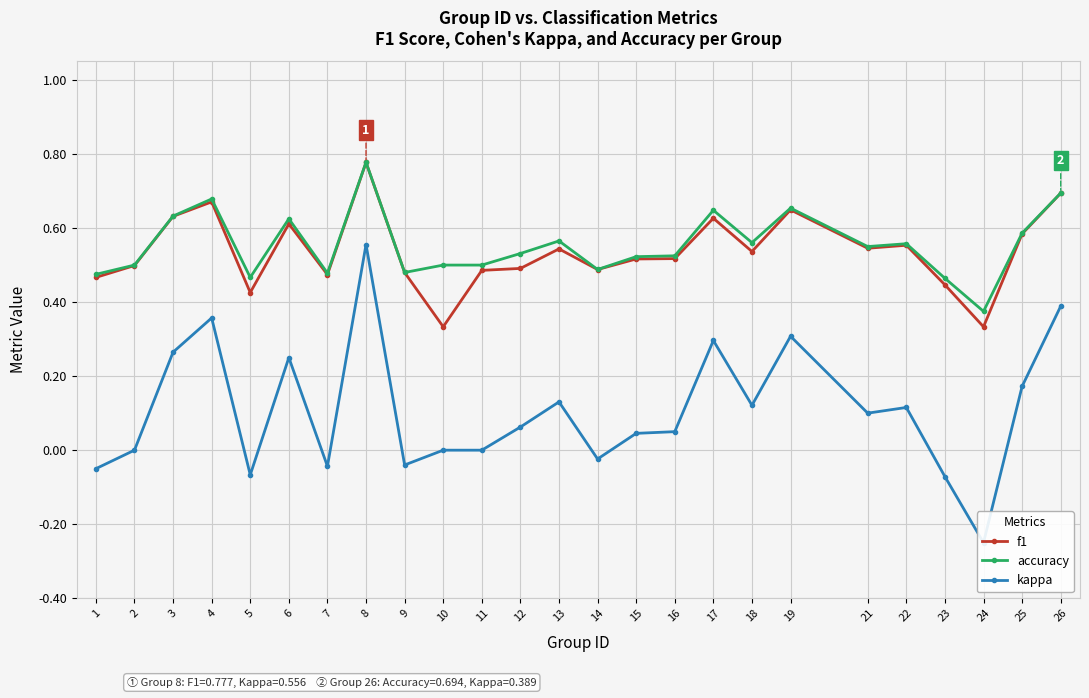

True or false: kappa and accuracy intersect in this chart.

False